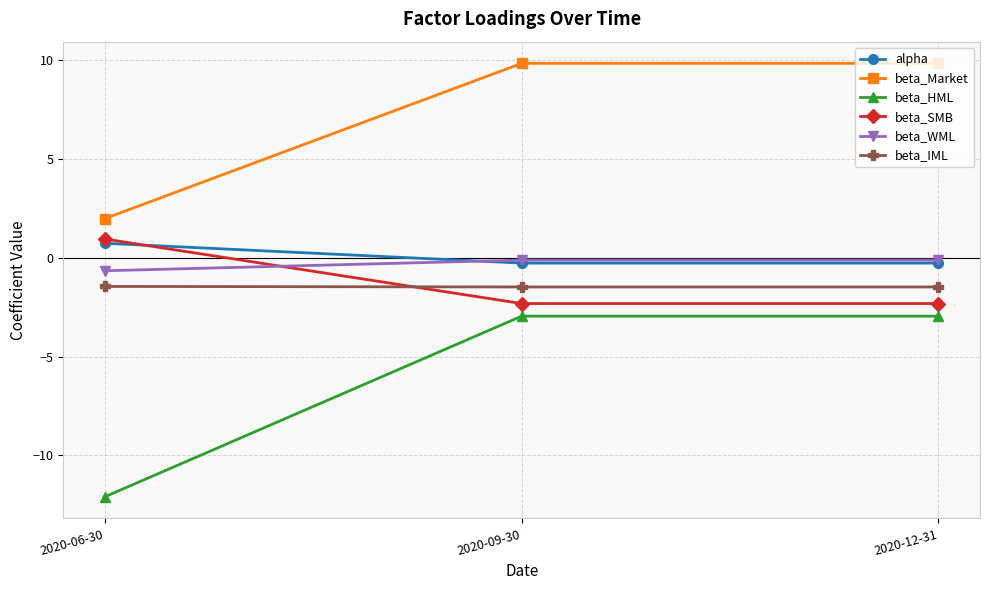

What is the total value across all series at 2020-06-30?

-10.5